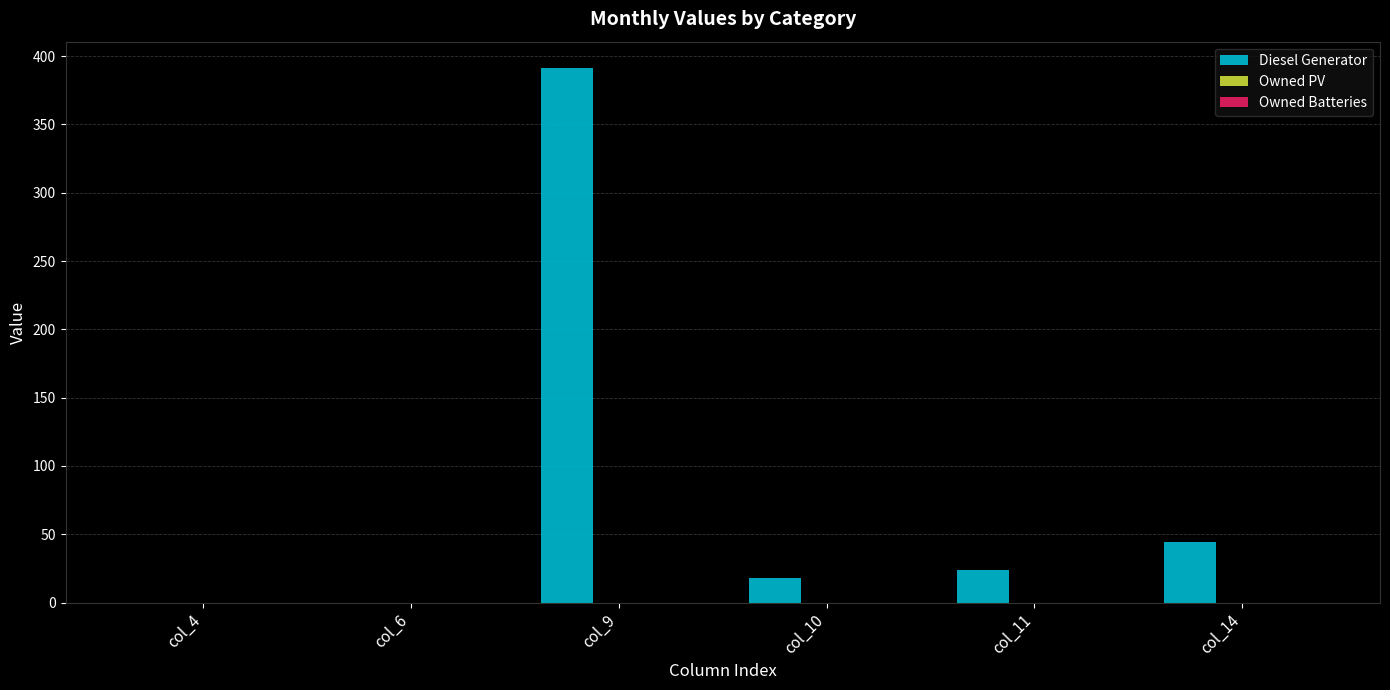

What is the greatest value displayed?

391